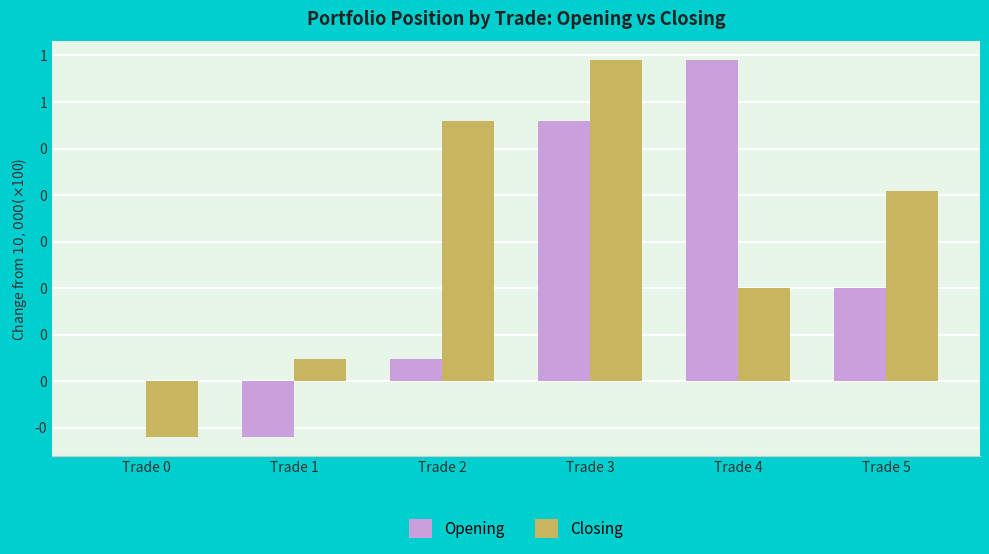

List the labels in order of Opening value, smallest first.

Trade 1, Trade 0, Trade 2, Trade 5, Trade 3, Trade 4